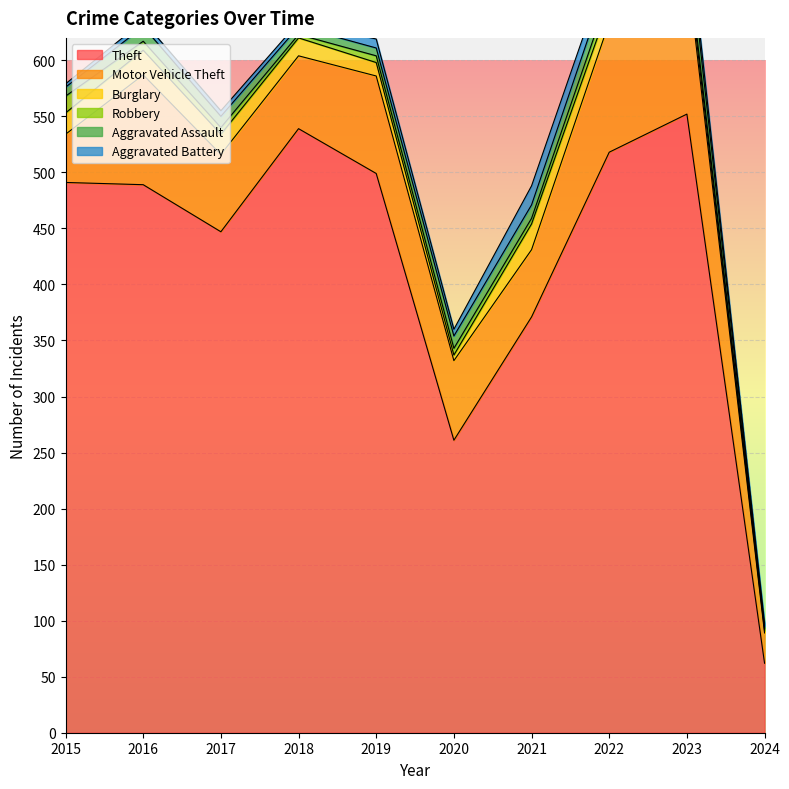

Does the chart display data point markers on the line(s)?

No